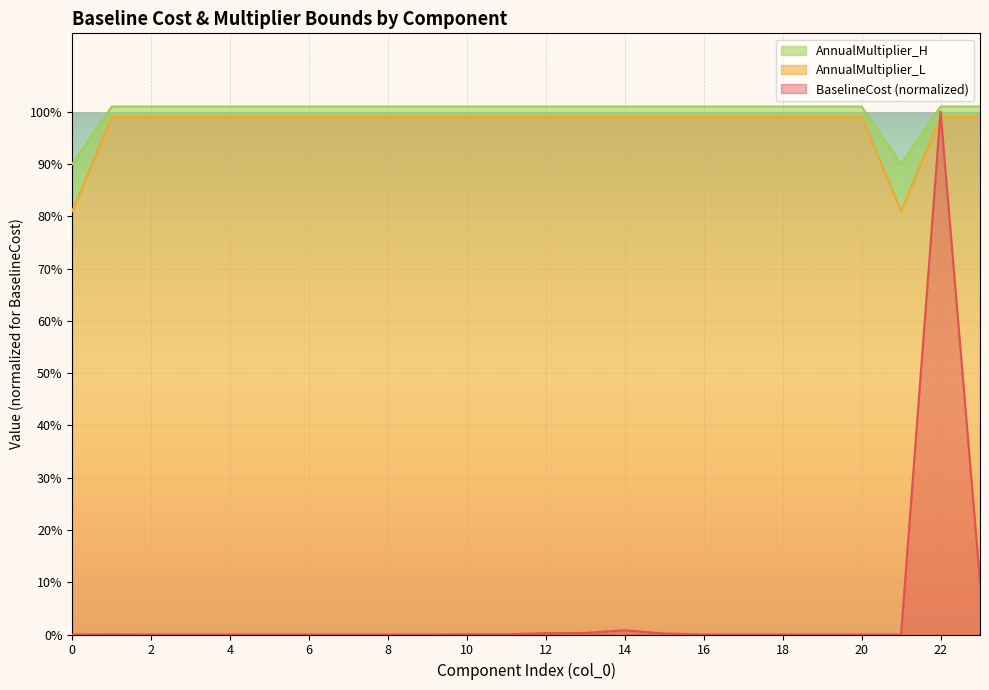

True or false: AnnualMultiplier_H has a value of 1.0 at 2.

True